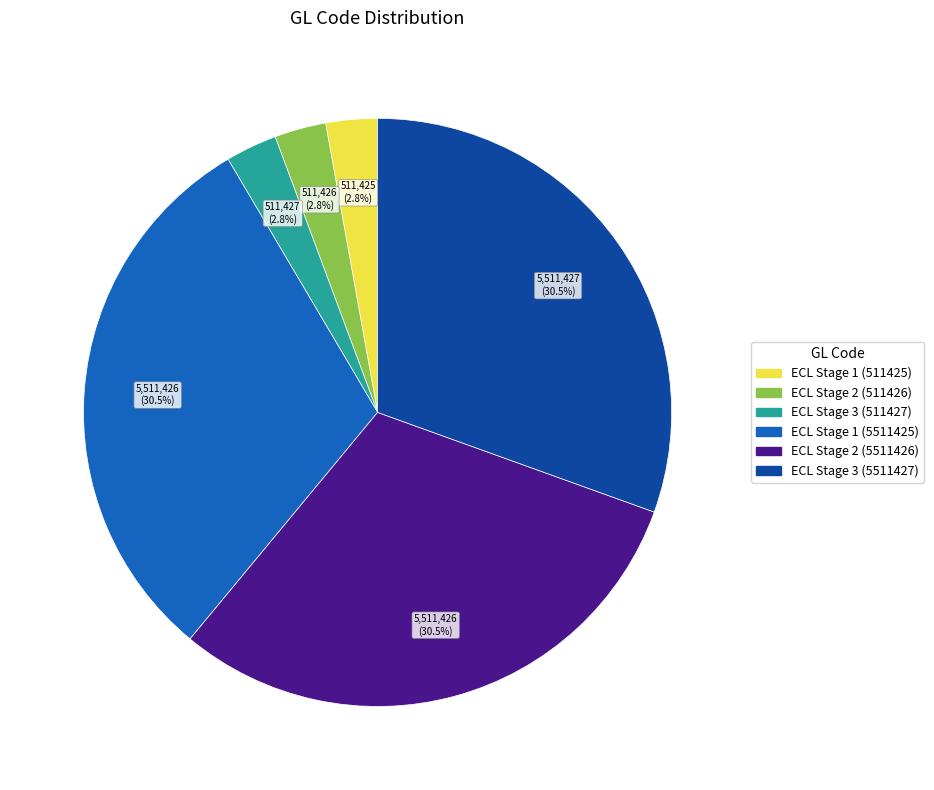

Which has a higher value, ECL Stage 1 (5511425) or ECL Stage 3 (511427)?

ECL Stage 1 (5511425)